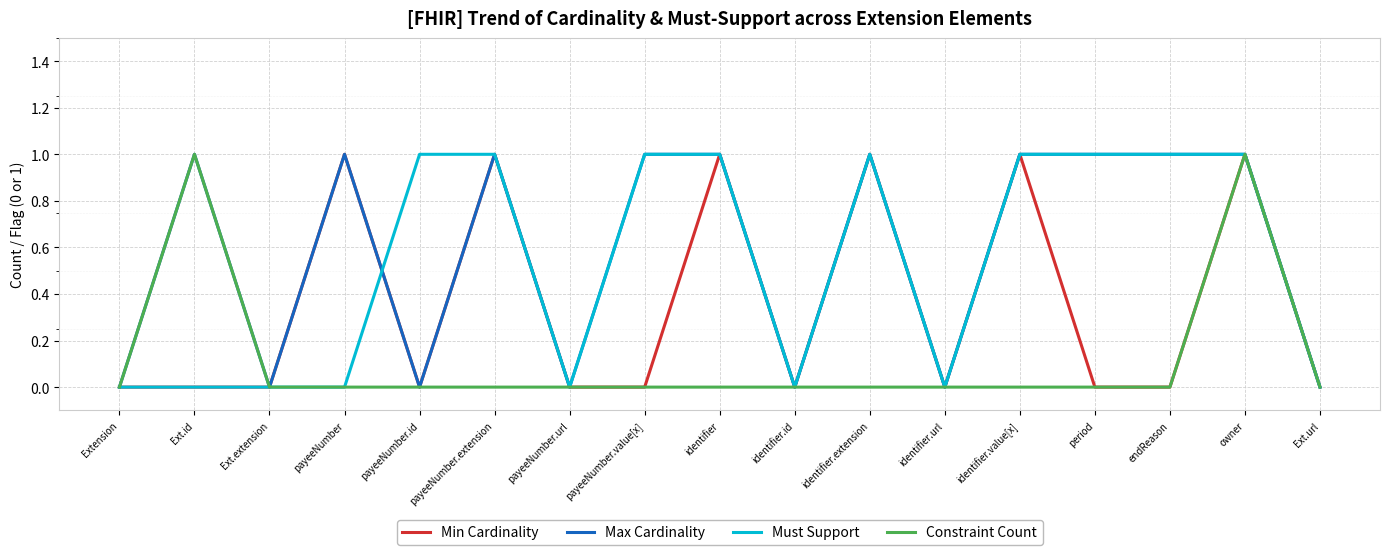

Which series changed the most between payeeNumber.extension and period?

Min Cardinality